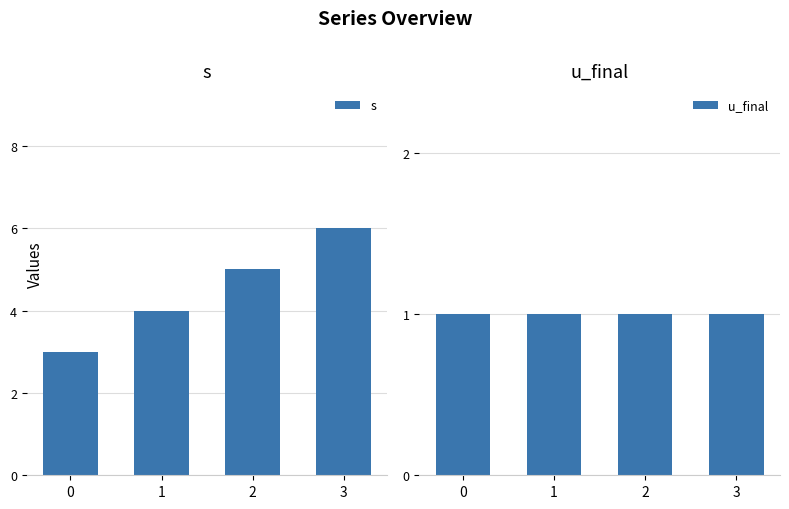

Between 0 and 3, which series saw the biggest shift?

s